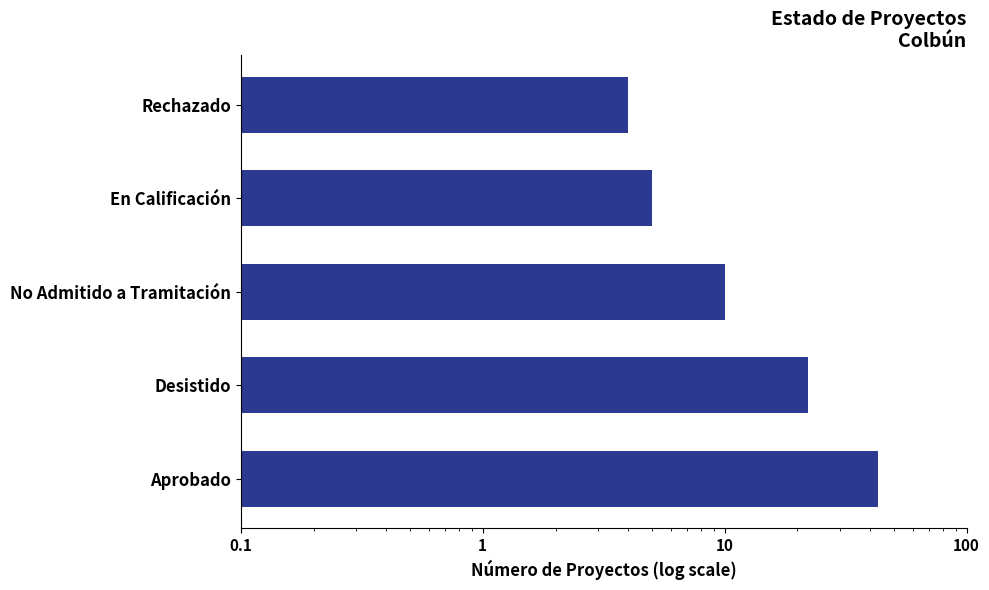

Is it true that the value at Desistido is 29?

False